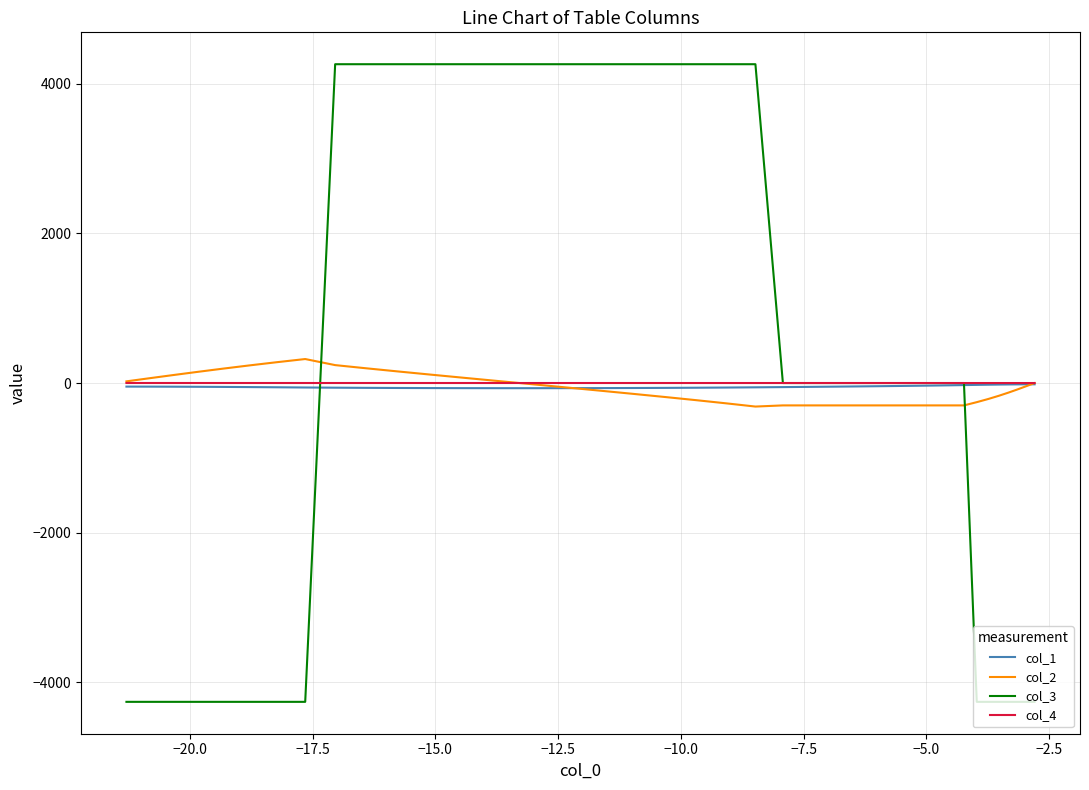

What is the maximum value for col_2?

320.8